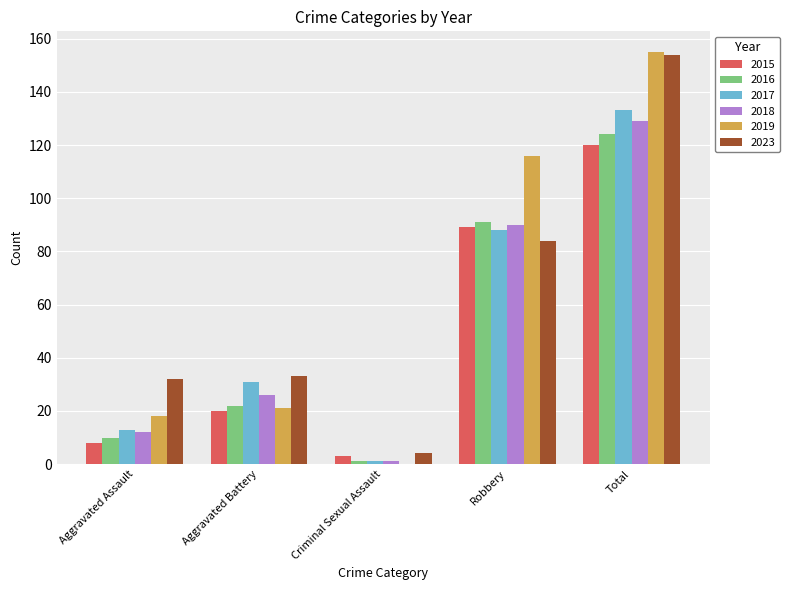

Which series has the largest range (max minus min)?

2019